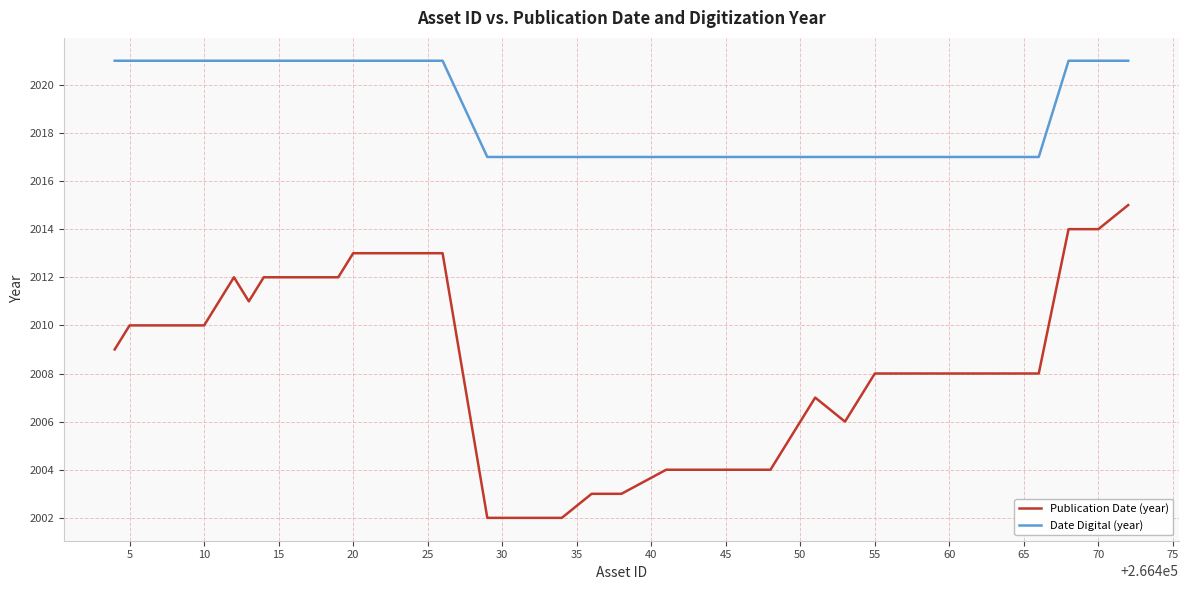

What is the highest value of the Publication Date (year) series?

2015